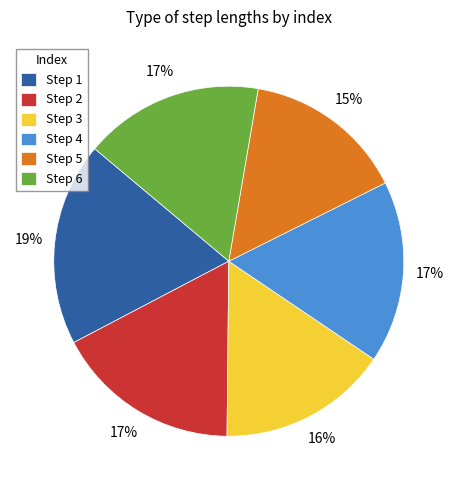

The Step 1 slice represents 5% of the pie. True or false?

False